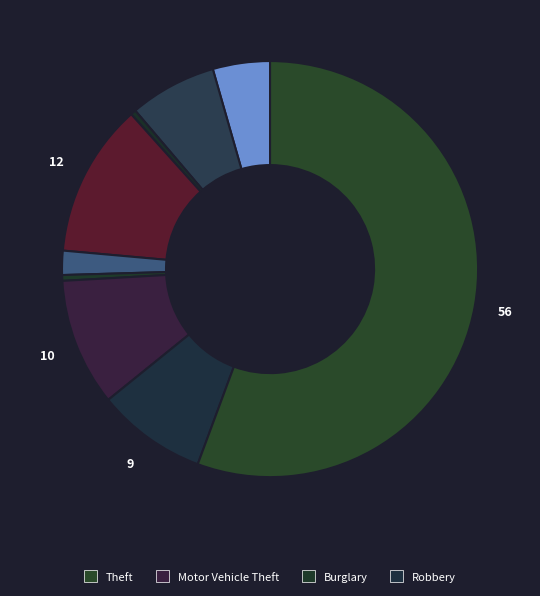

Count the number of slices in the pie.

9